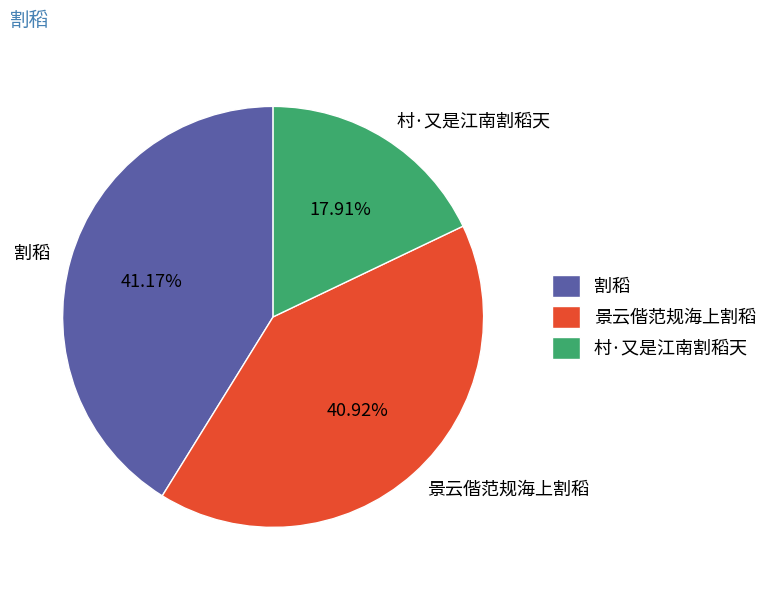

Which slice is the smallest?

村·又是江南割稻天